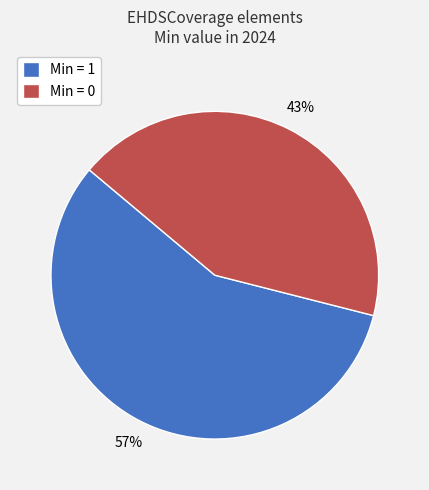

Is it true that Min = 1 is 57% of the pie?

True